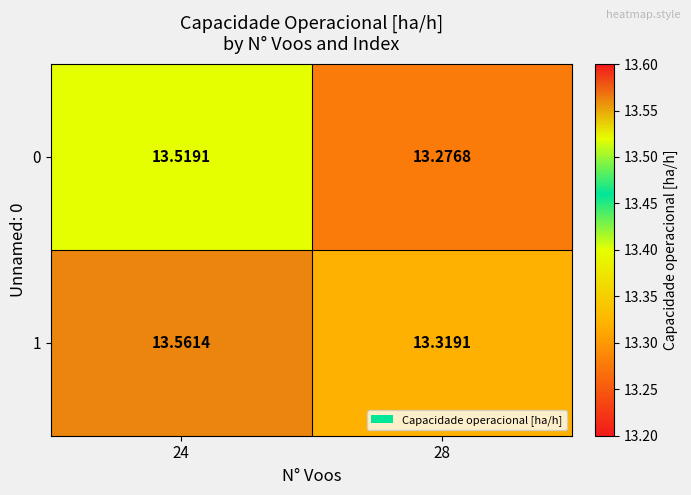

How many categories are shown in the chart?

2